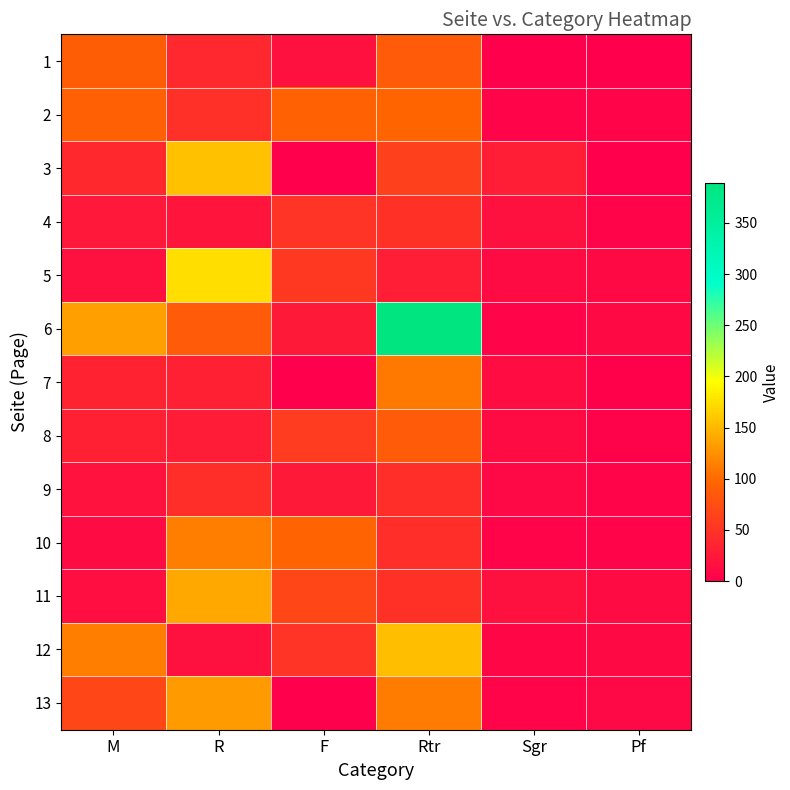

Rank the series by their maximum value, from highest to lowest.

6, 5, 3, 12, 11, 13, 10, 7, 2, 1, 8, 4, 9